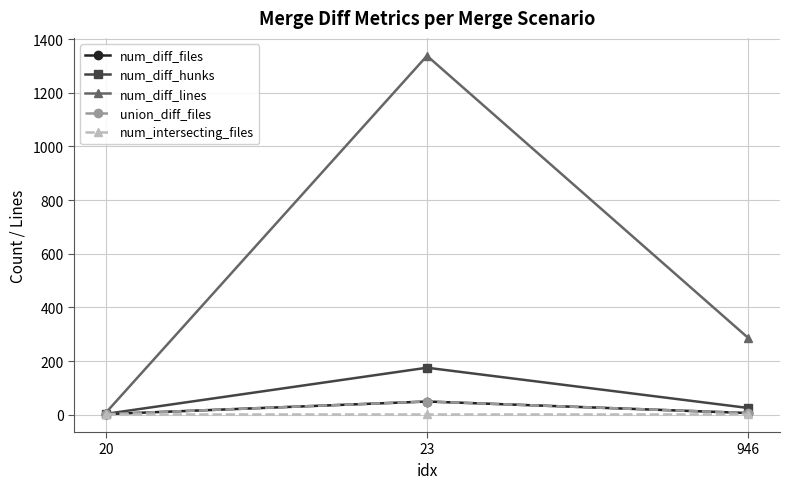

Does the chart have visible grid lines?

Yes